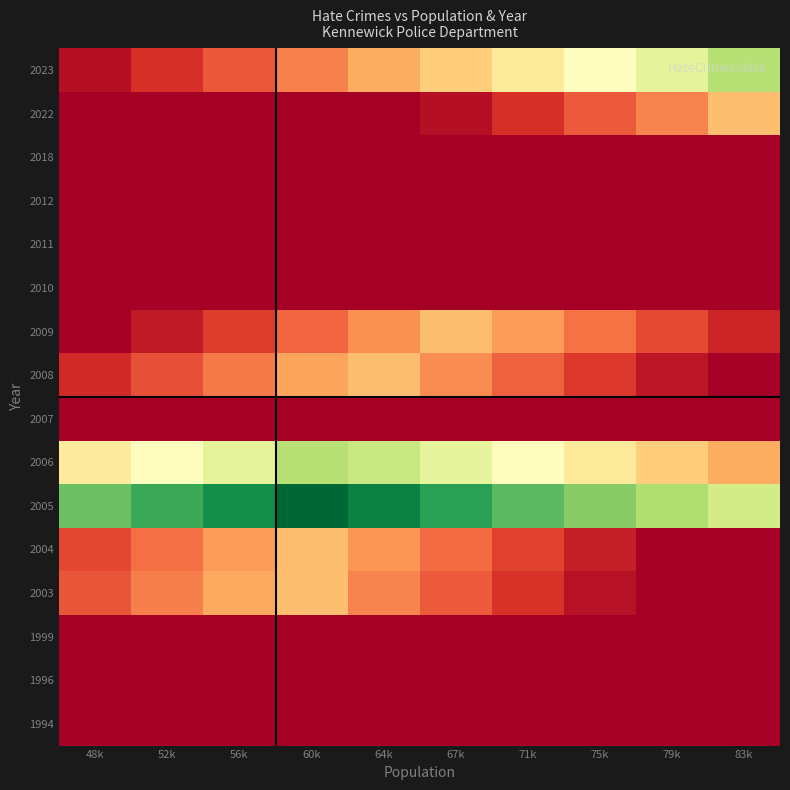

Reading right to left, what are all the values shown in this chart?

1994: 83k=0.0	79k=0.0	75k=0.0	71k=0.0	67k=0.0	64k=0.0	60k=0.0	56k=0.0	52k=0.0	48k=0.0
1996: 83k=0.0	79k=0.0	75k=0.0	71k=0.0	67k=0.0	64k=0.0	60k=0.0	56k=0.0	52k=0.0	48k=0.0
1999: 83k=0.0	79k=0.0	75k=0.0	71k=0.0	67k=0.0	64k=0.0	60k=0.0	56k=0.0	52k=0.0	48k=0.0
2003: 83k=0.0	79k=0.0	75k=0.1	71k=0.3	67k=0.5	64k=0.7	60k=1.0	56k=0.9	52k=0.7	48k=0.5
2004: 83k=0.0	79k=0.0	75k=0.2	71k=0.4	67k=0.6	64k=0.8	60k=1.0	56k=0.8	52k=0.6	48k=0.4
2005: 83k=1.8	79k=2.0	75k=2.2	71k=2.4	67k=2.6	64k=2.8	60k=3.0	56k=2.8	52k=2.6	48k=2.4
2006: 83k=0.9	79k=1.1	75k=1.3	71k=1.5	67k=1.7	64k=1.9	60k=2.0	56k=1.7	52k=1.5	48k=1.3
2007: 83k=0.0	79k=0.0	75k=0.0	71k=0.0	67k=0.0	64k=0.0	60k=0.0	56k=0.0	52k=0.0	48k=0.0
2008: 83k=0.0	79k=0.1	75k=0.3	71k=0.5	67k=0.7	64k=1.0	60k=0.9	56k=0.7	52k=0.5	48k=0.3
2009: 83k=0.2	79k=0.4	75k=0.6	71k=0.8	67k=1.0	64k=0.8	60k=0.6	56k=0.4	52k=0.2	48k=0.0
2010: 83k=0.0	79k=0.0	75k=0.0	71k=0.0	67k=0.0	64k=0.0	60k=0.0	56k=0.0	52k=0.0	48k=0.0
2011: 83k=0.0	79k=0.0	75k=0.0	71k=0.0	67k=0.0	64k=0.0	60k=0.0	56k=0.0	52k=0.0	48k=0.0
2012: 83k=0.0	79k=0.0	75k=0.0	71k=0.0	67k=0.0	64k=0.0	60k=0.0	56k=0.0	52k=0.0	48k=0.0
2018: 83k=0.0	79k=0.0	75k=0.0	71k=0.0	67k=0.0	64k=0.0	60k=0.0	56k=0.0	52k=0.0	48k=0.0
2022: 83k=1.0	79k=0.7	75k=0.5	71k=0.3	67k=0.1	64k=0.0	60k=0.0	56k=0.0	52k=0.0	48k=0.0
2023: 83k=2.0	79k=1.7	75k=1.5	71k=1.3	67k=1.1	64k=0.9	60k=0.7	56k=0.5	52k=0.3	48k=0.1